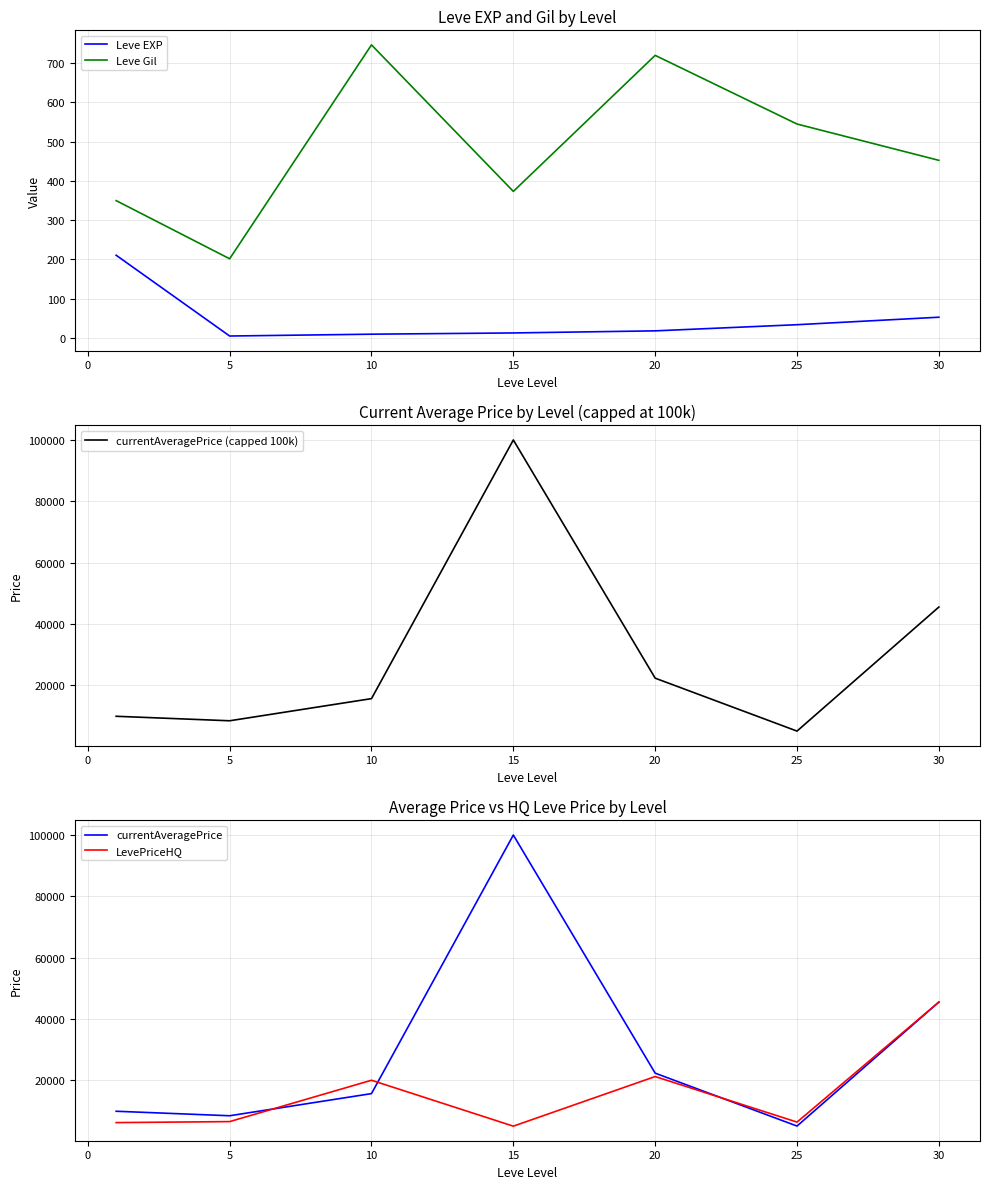

At which label is Leve Gil closest to 474?

30